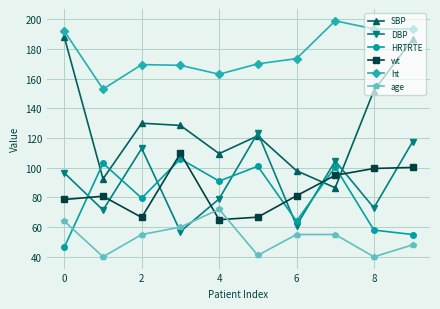

What is the maximum value shown in the chart?

199.0